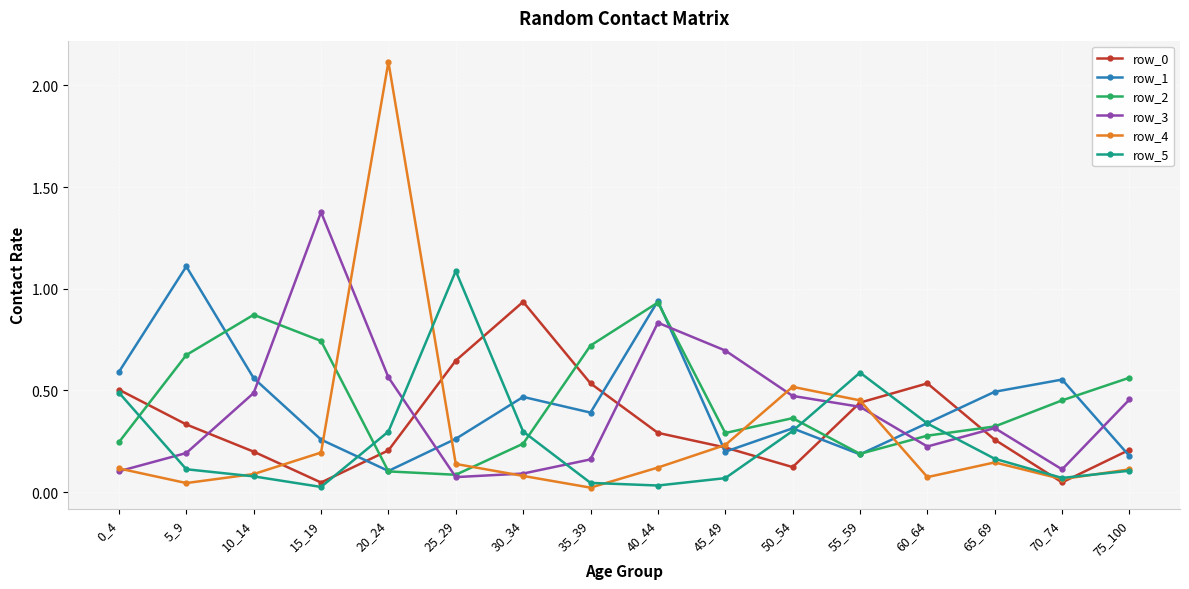

At which category does row_5 reach its first local peak?

25_29